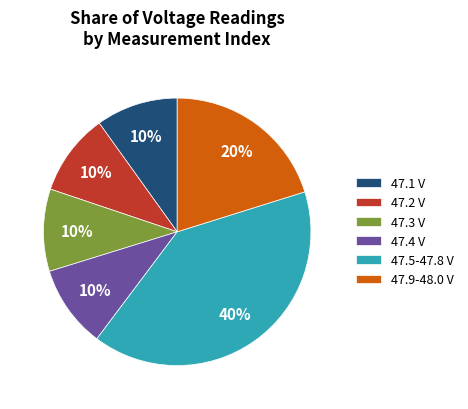

Combined, do 47.1 V and 47.3 V account for over 50%?

No